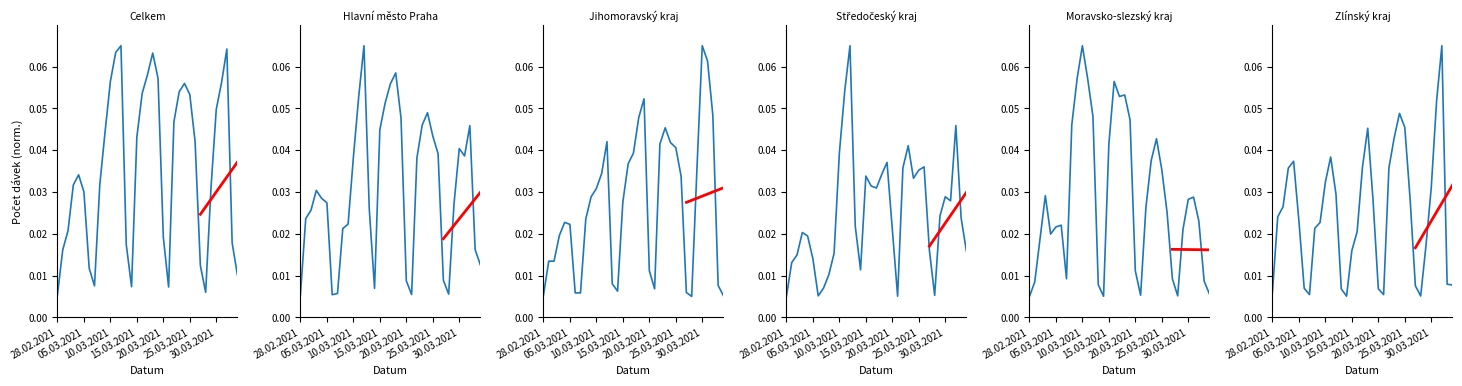

True or false: Středočeský kraj has a value of 0.0 at 8.

False